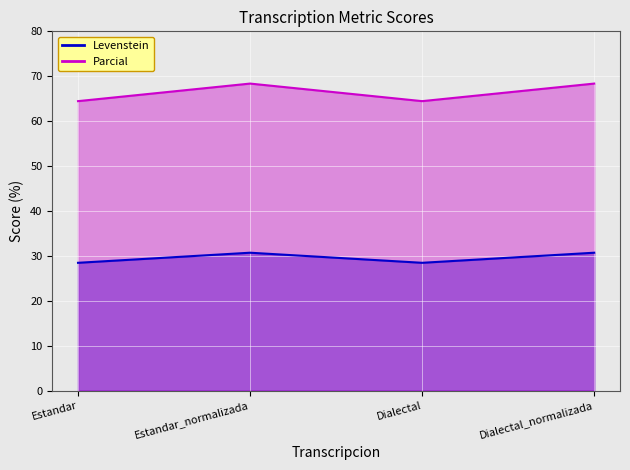

At which label is Levenstein closest to 29?

Estandar